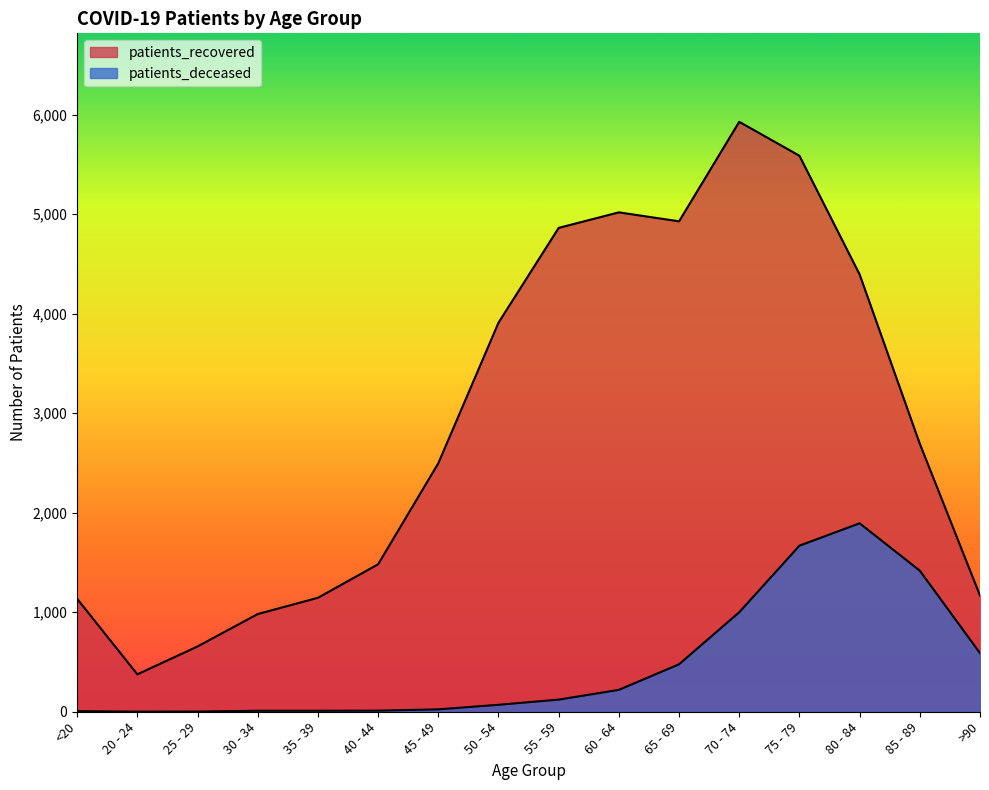

Which series has the widest spread of values?

patients_recovered